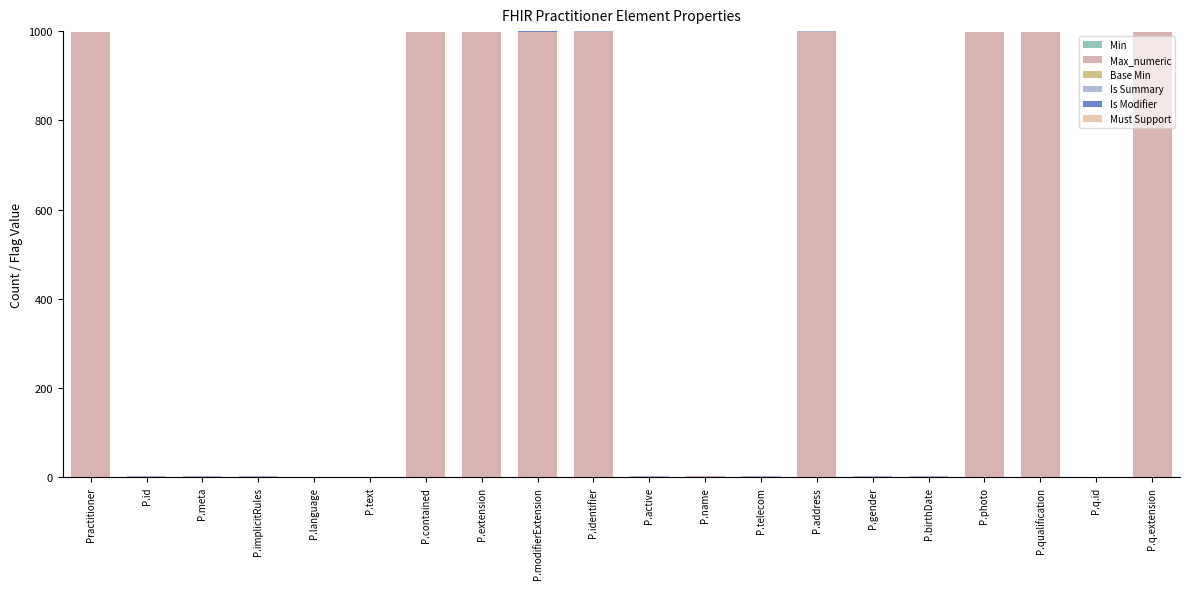

How many data points does each series have?

20